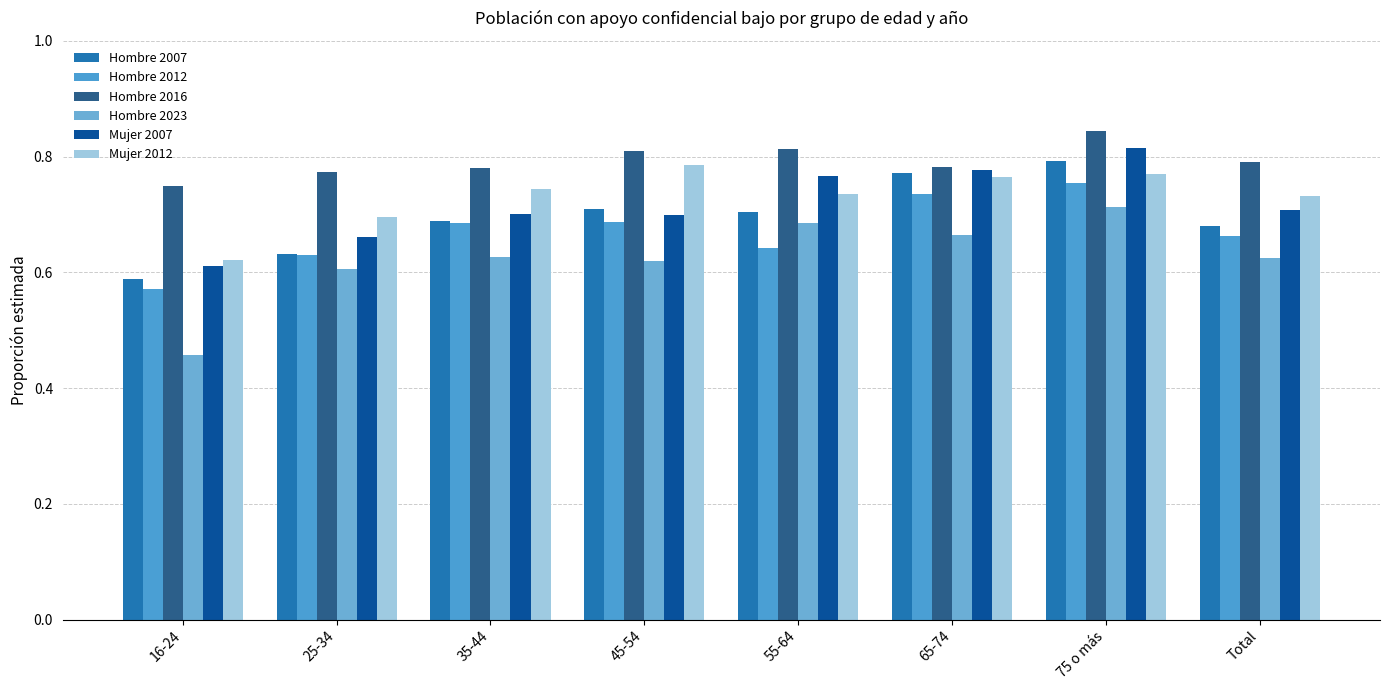

What is the value of the Hombre 2016 bar at the 6th from the left?

0.8